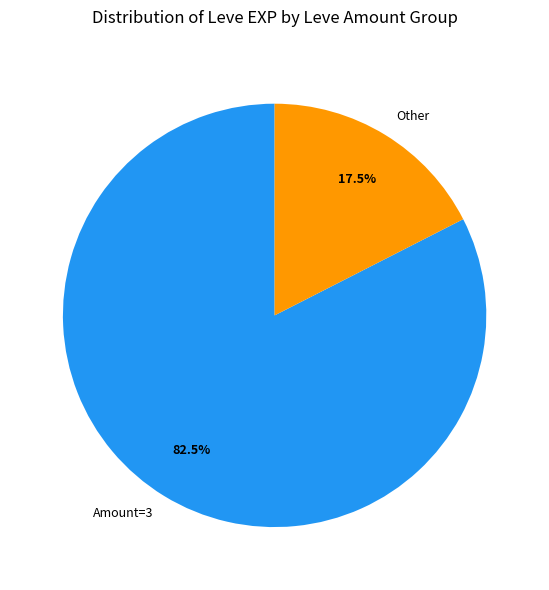

How many slices are in this pie chart?

2